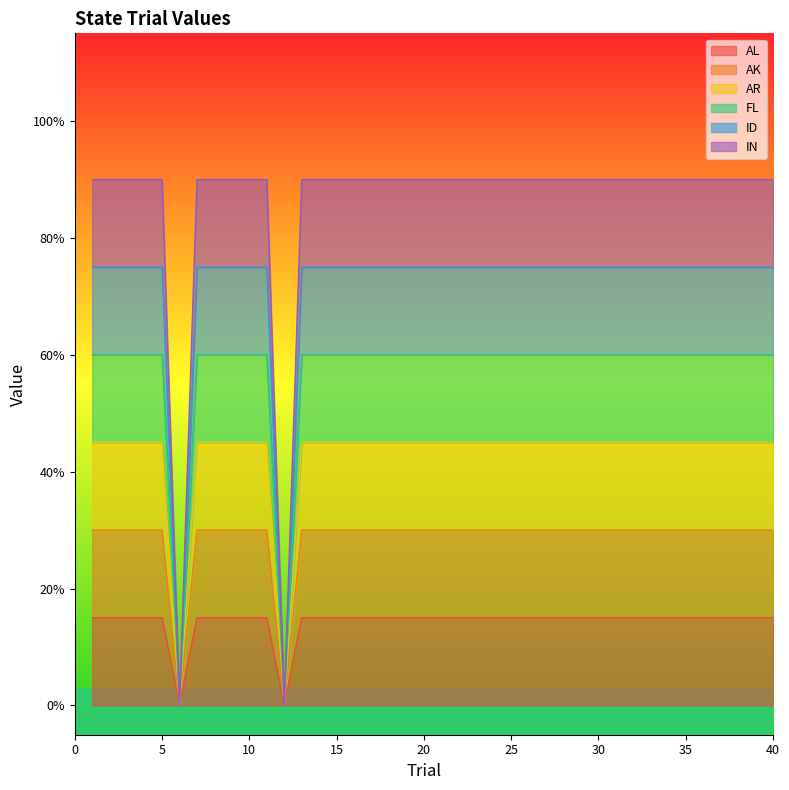

How many lines are shown in the chart?

6